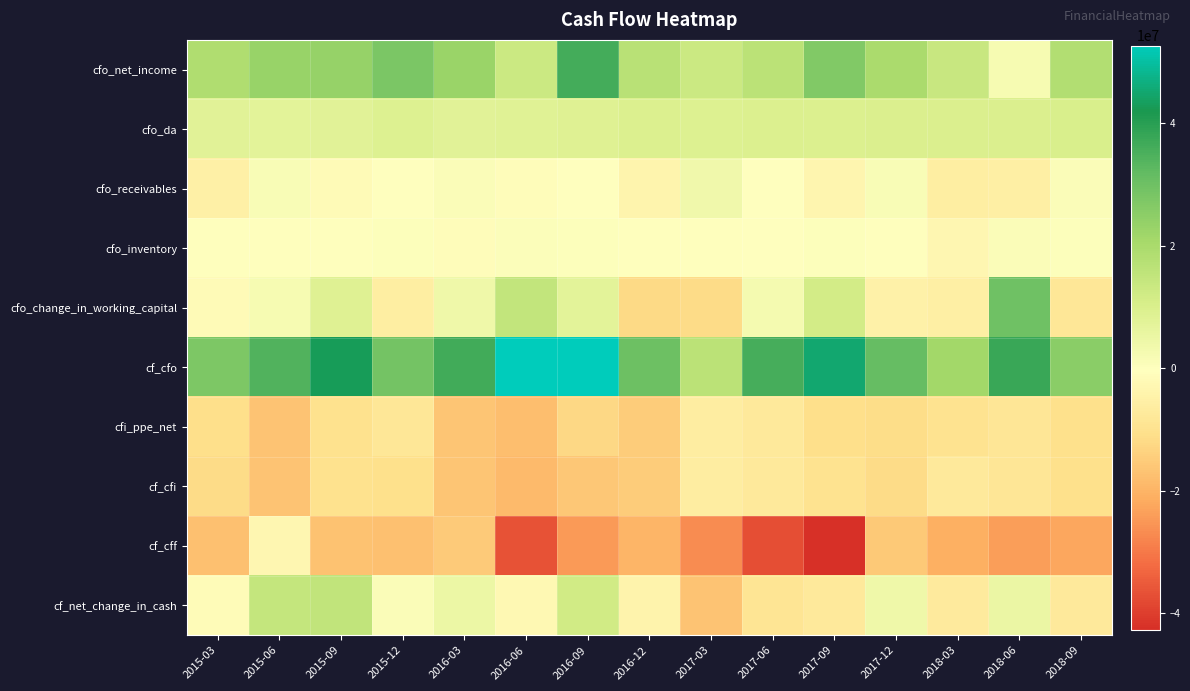

What is the difference between the highest and lowest values at 2018-09?

47661000